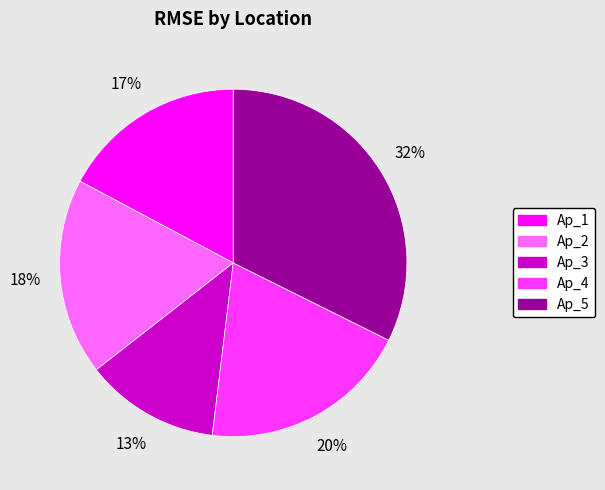

Which has a higher value, Ap_1 or Ap_2?

Ap_2